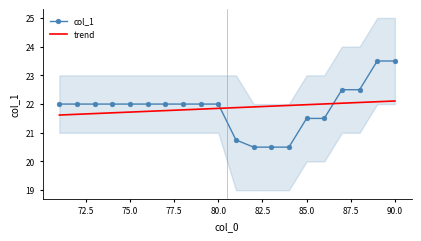

What is the lowest value of the col_1 series?

20.5